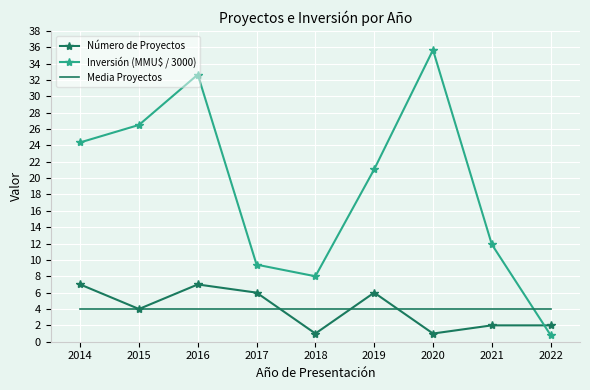

Between 2014 and 2017, which series saw the biggest shift?

Inversión (MMU$ / 3000)